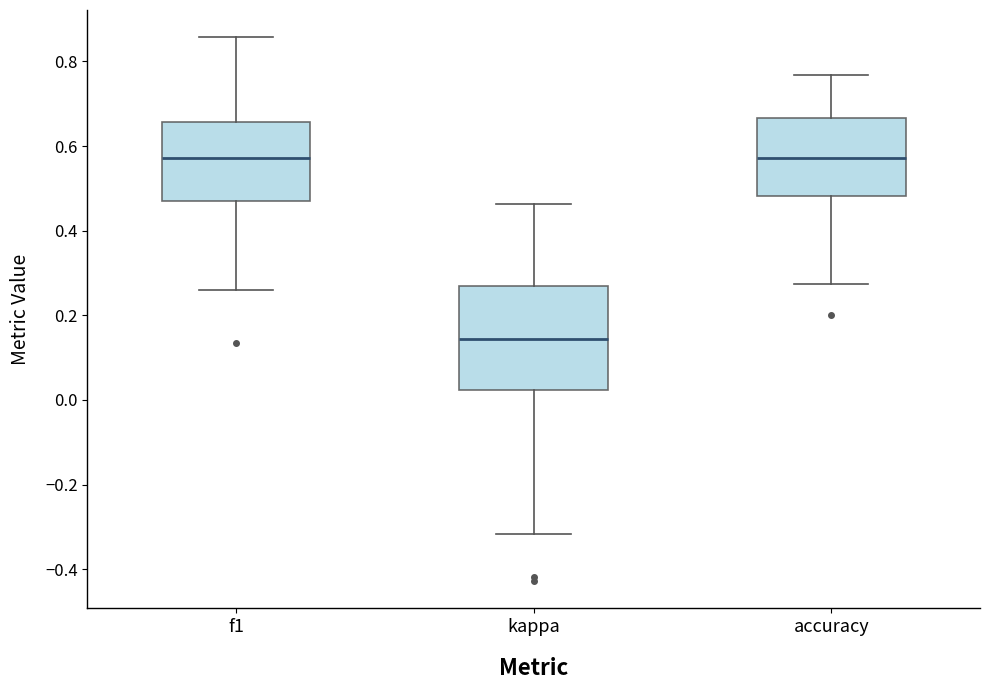

Which box's median line is the lowest?

kappa